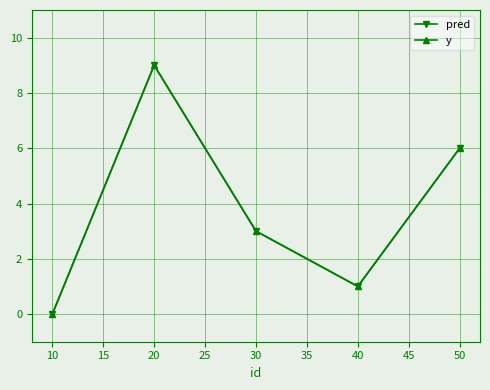

What is the average value of the pred series?

4